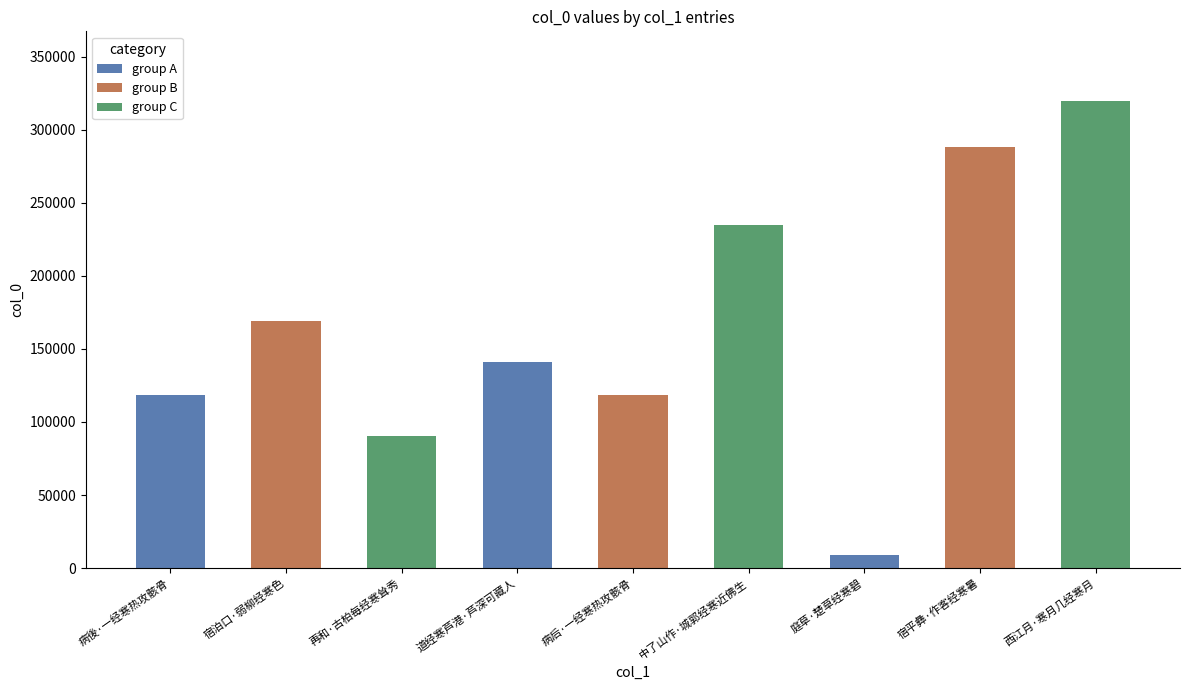

What is the difference between the values at 再和·古柏每经寒耸秀 and 西江月·寒月几经寒月?

229162